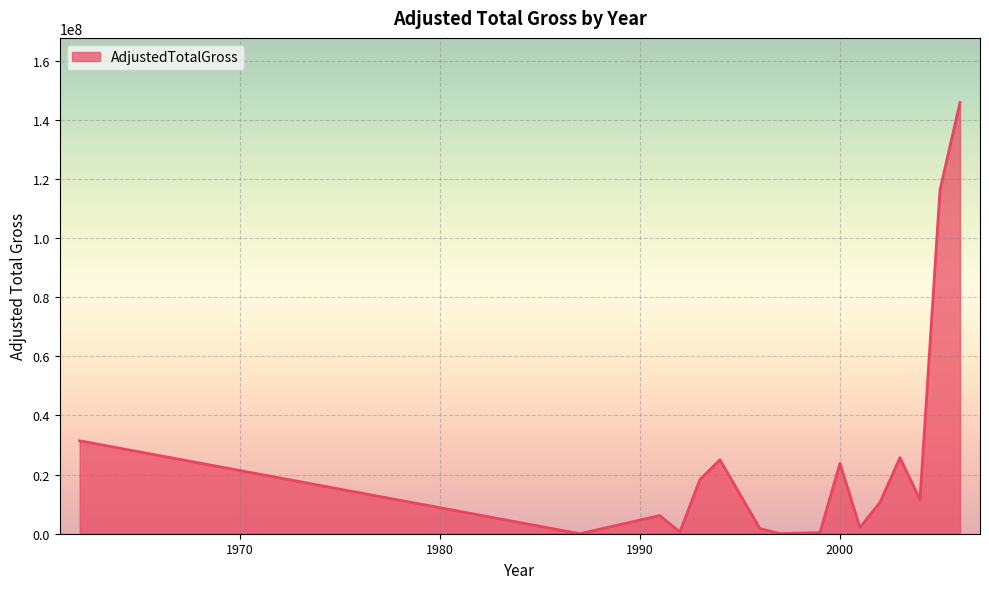

What is the greatest value displayed?

145835846